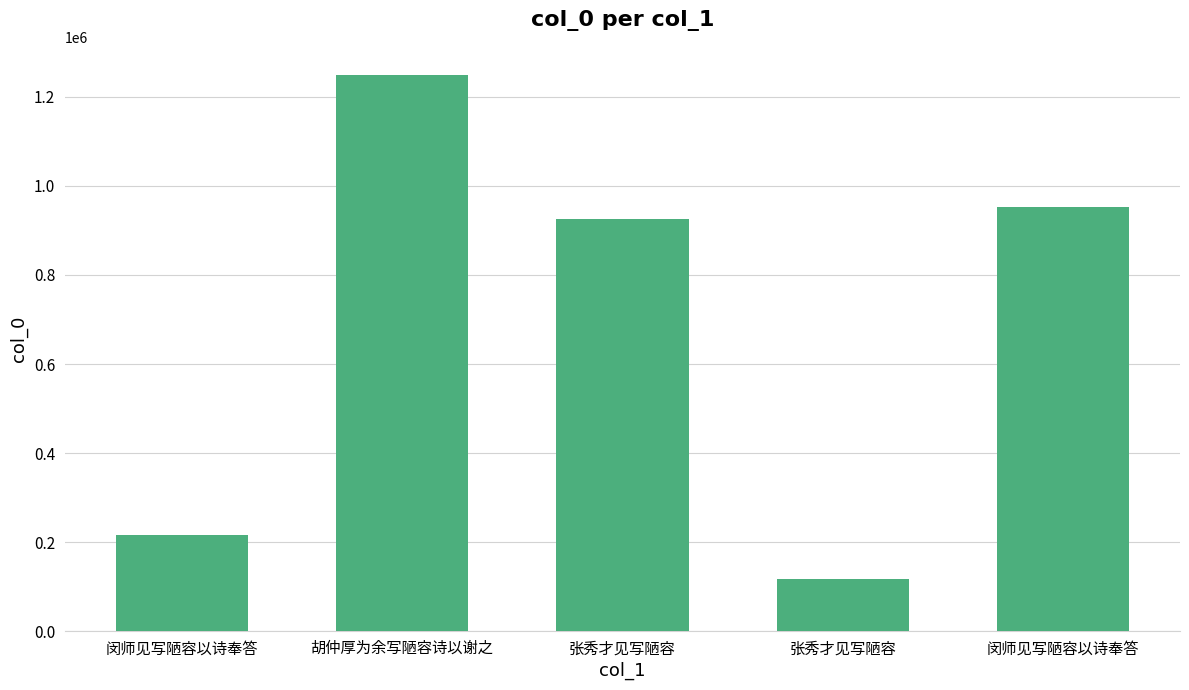

List the labels in order of value, smallest first.

张秀才见写陋容, 闵师见写陋容以诗奉答, 张秀才见写陋容, 闵师见写陋容以诗奉答, 胡仲厚为余写陋容诗以谢之